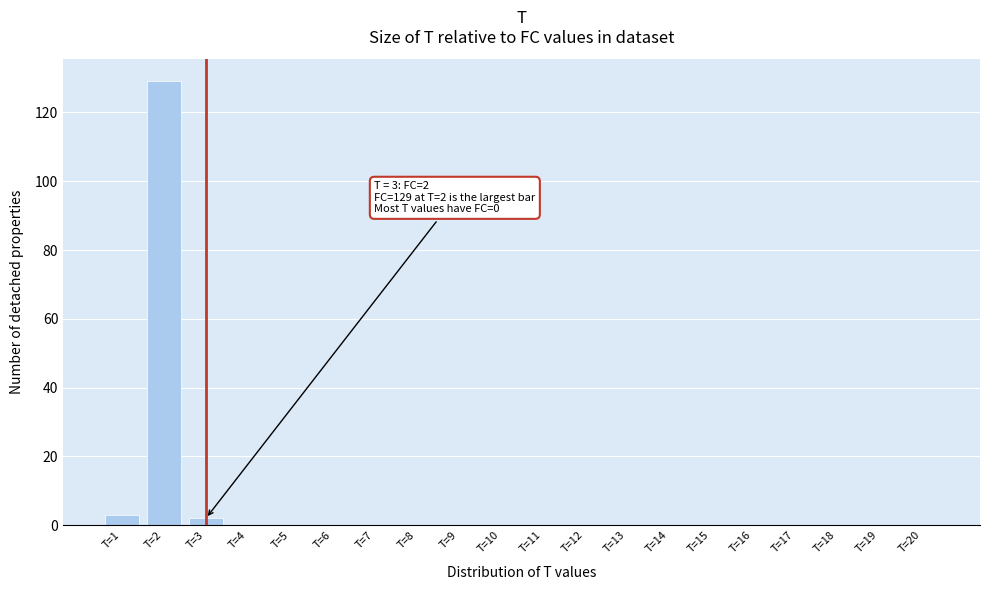

Reading left to right, transcribe all the data shown in this chart.

T=1=3	T=2=129	T=3=2	T=4=0	T=5=0	T=6=0	T=7=0	T=8=0	T=9=0	T=10=0	T=11=0	T=12=0	T=13=0	T=14=0	T=15=0	T=16=0	T=17=0	T=18=0	T=19=0	T=20=0